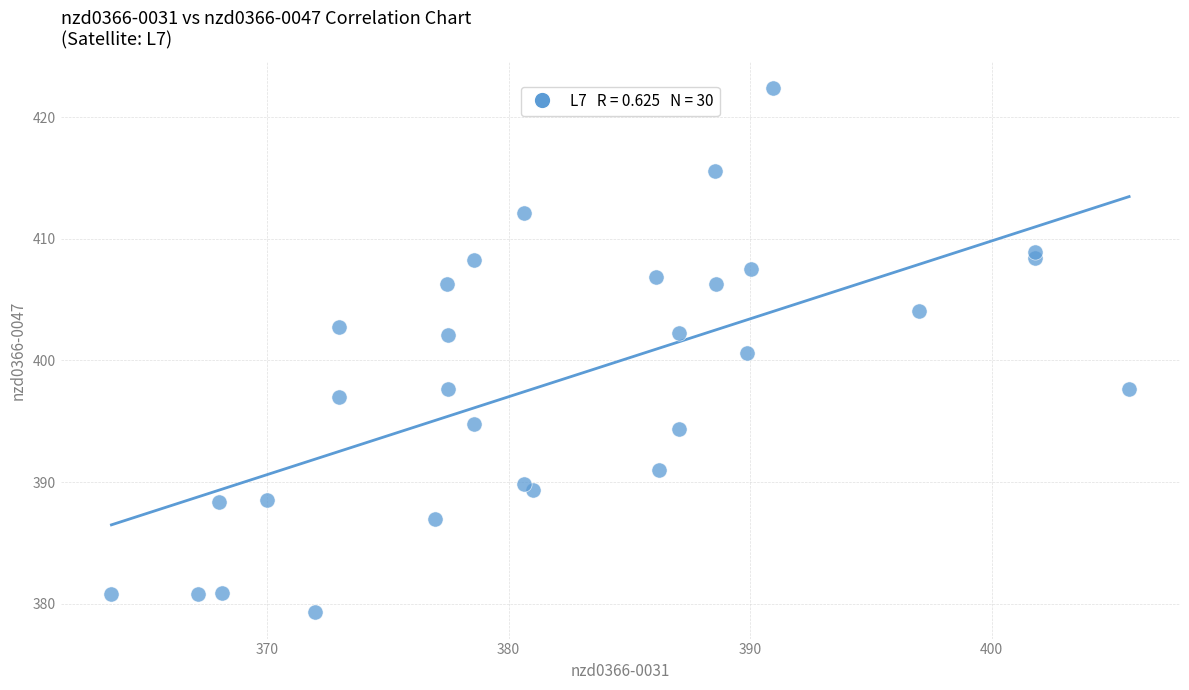

What is the range of Y values (max minus min)?

43.1